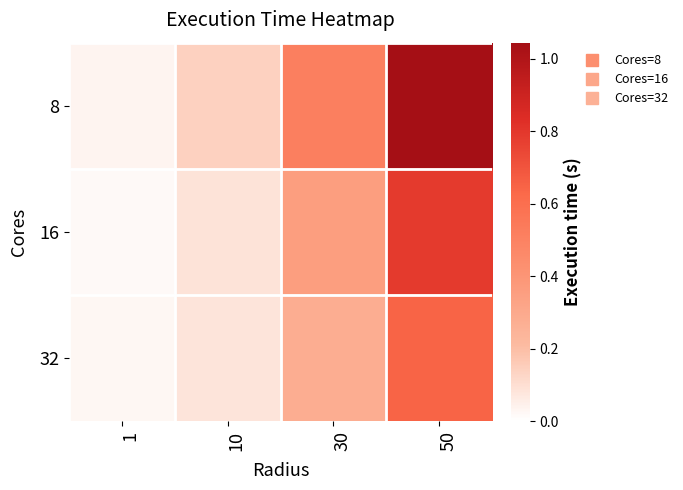

List the series in order of their peak value, highest first.

8, 16, 32